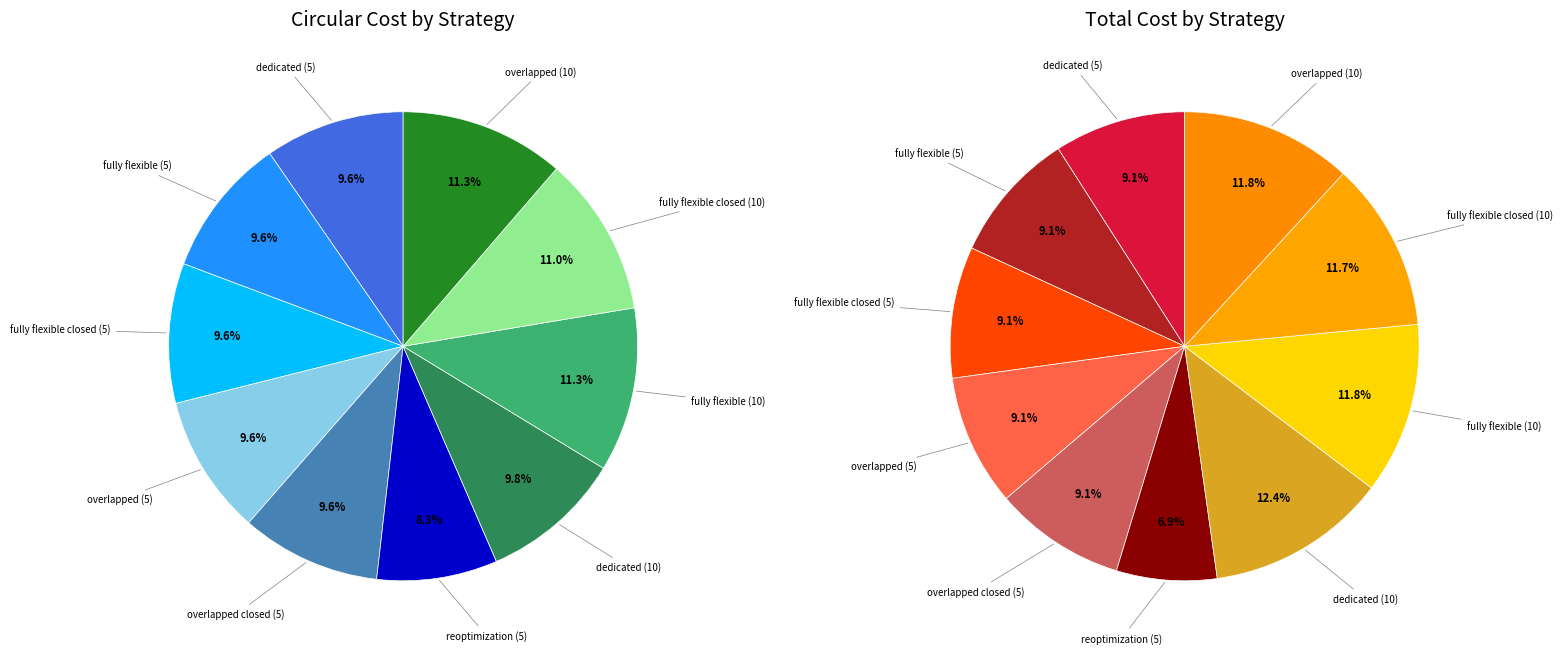

What percentage is the overlapped closed (5) slice, to the nearest percent?

10%